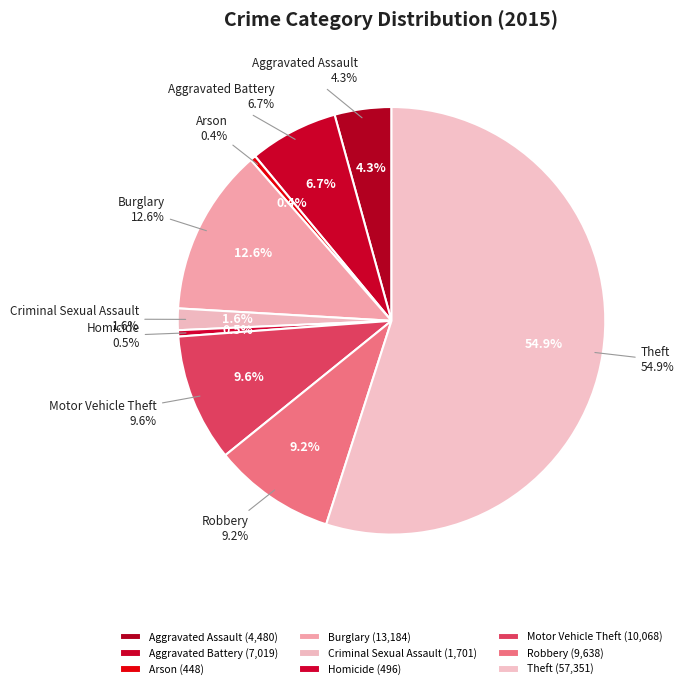

The Robbery slice represents 15% of the pie. True or false?

False